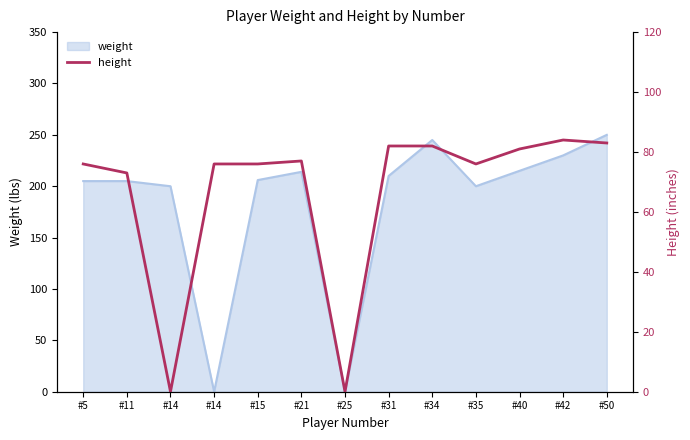

Where is the data nearest to the value 42?

#11